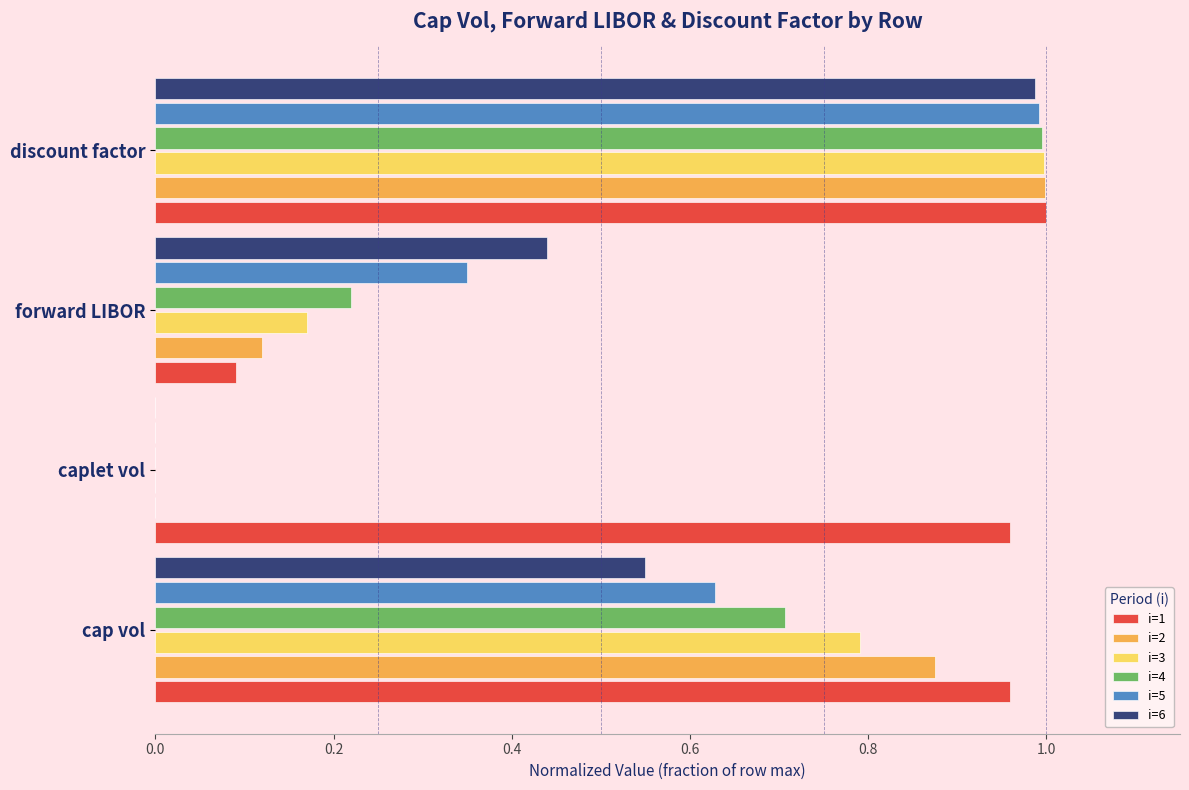

Which series has the largest total across all categories?

i=1